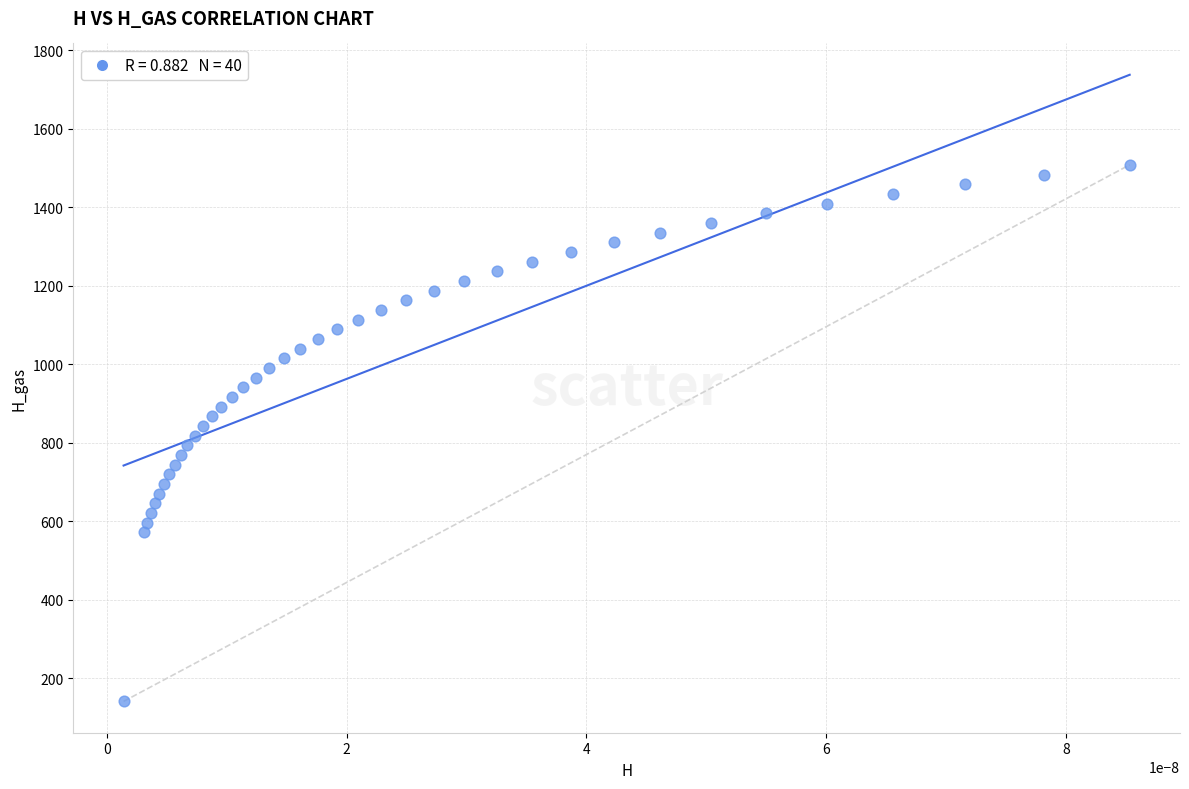

What is the range of Y values (max minus min)?

1366.5